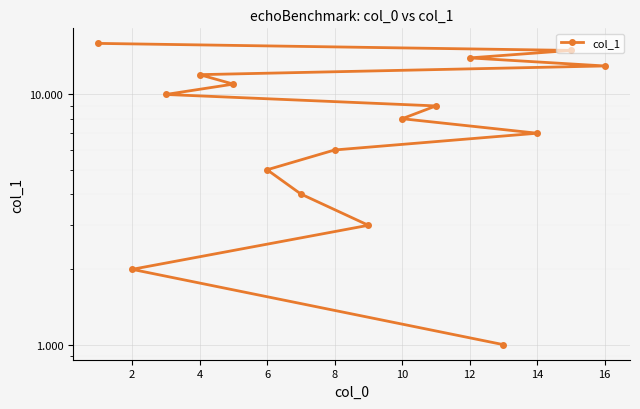

Between 6 and 10, which is larger?

10